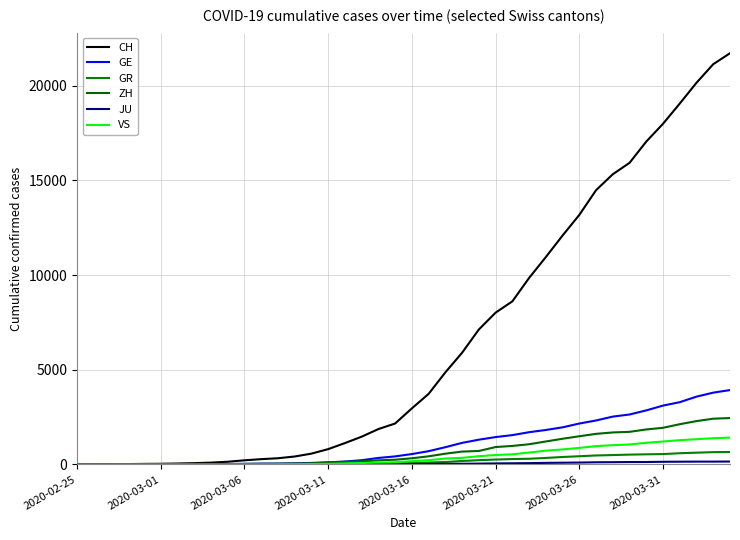

True or false: GR and ZH intersect in this chart.

False